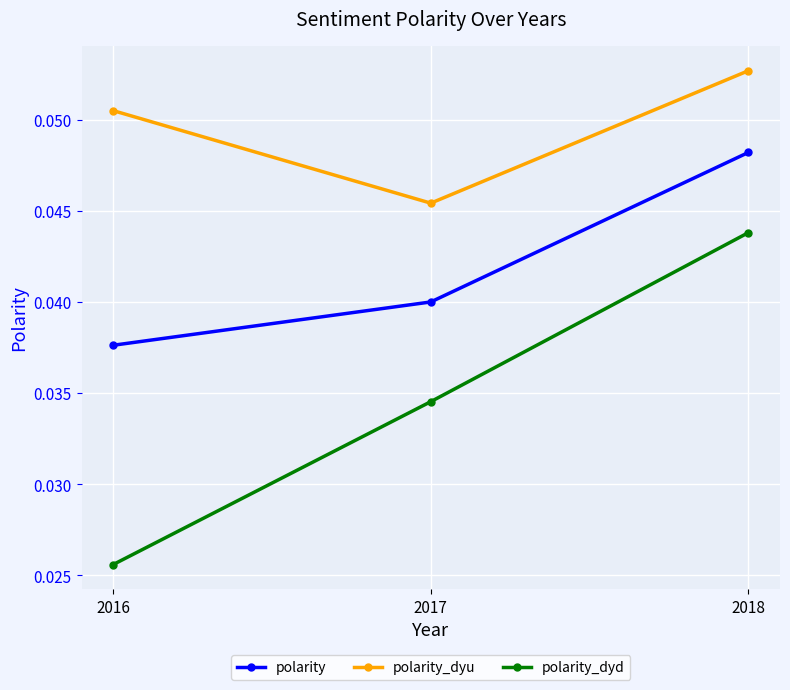

The value of polarity_dyu at 2016 is 0.0. True or false?

False